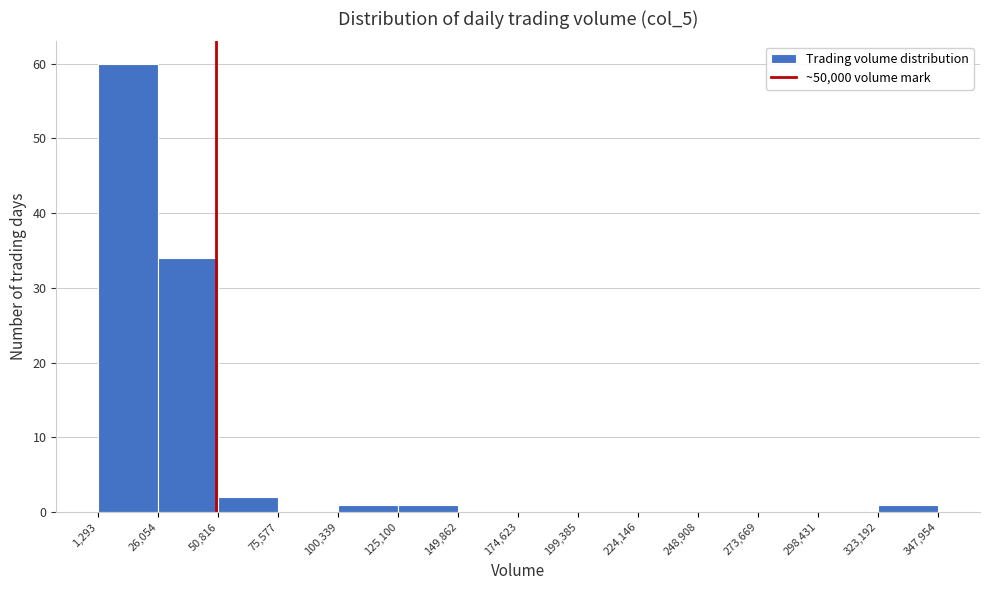

Over which range of the x-axis is the bar tallest?

1,293 to 26,054